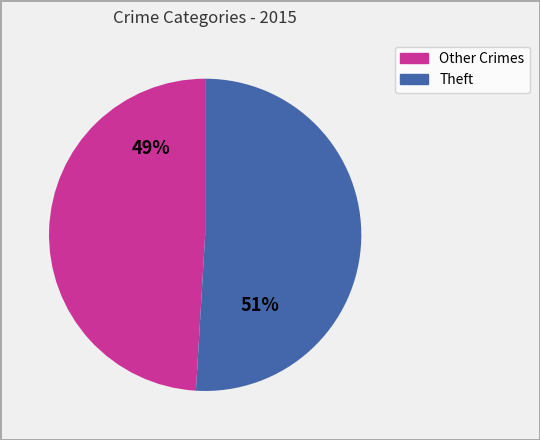

To the nearest percent, what is the average slice percentage?

50%